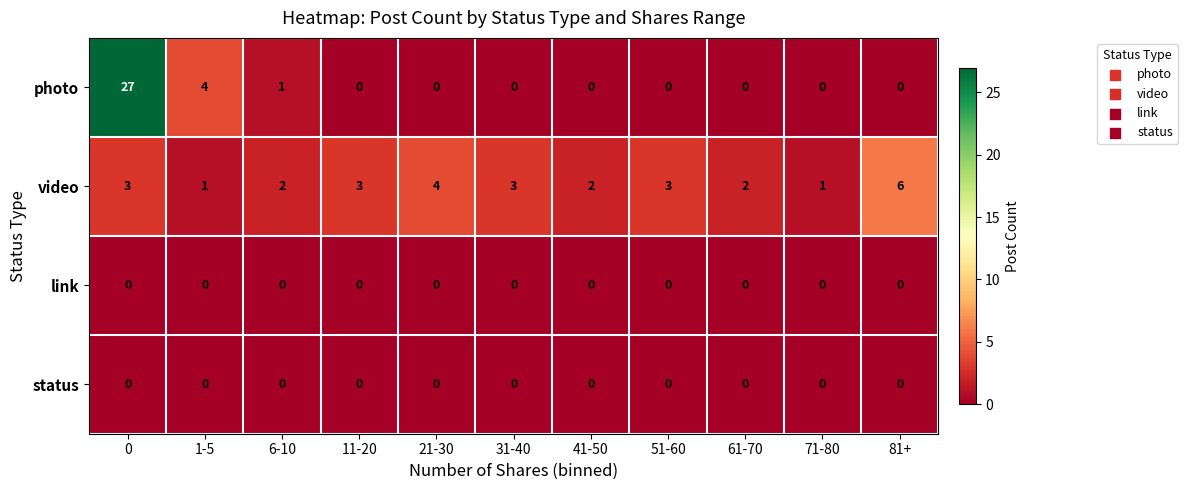

Is it true that photo equals -14 at 51-60?

False